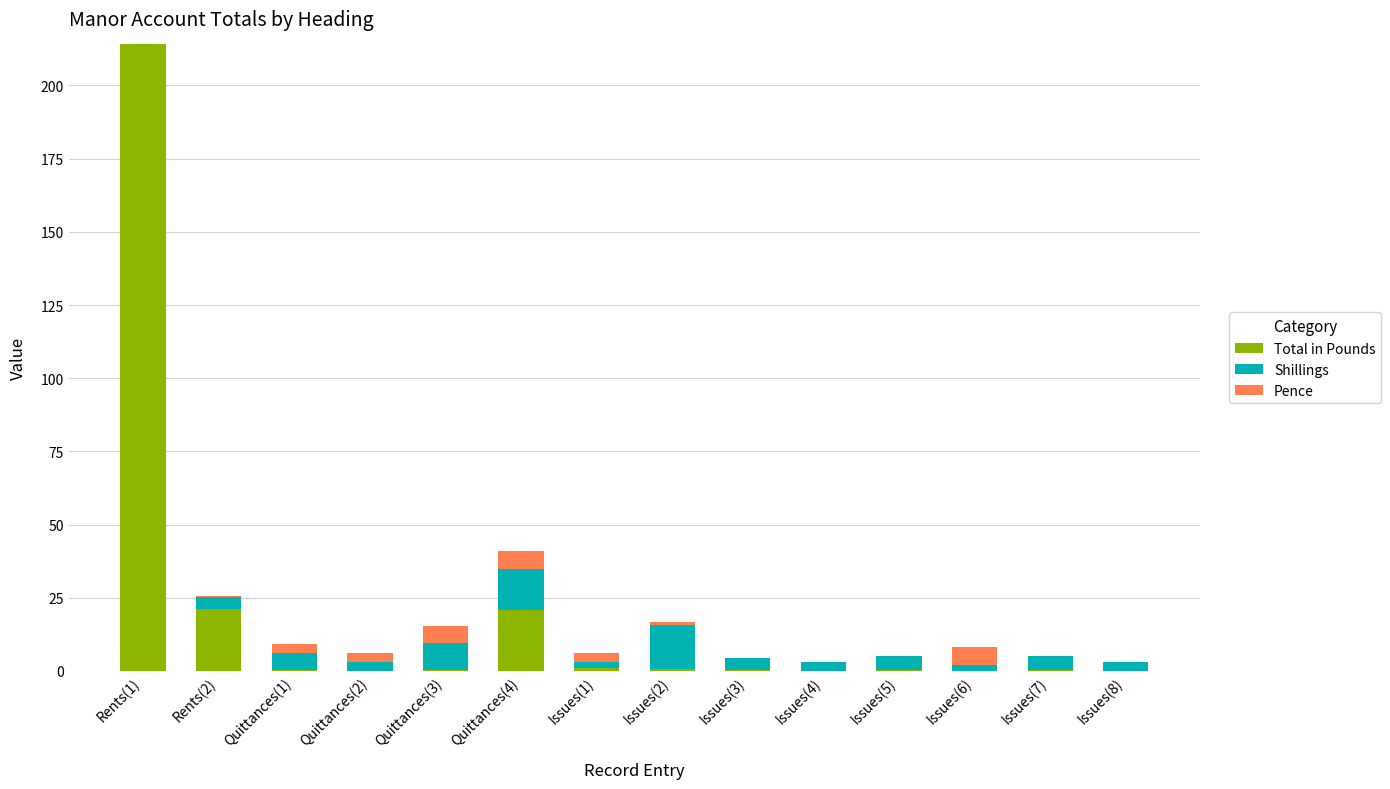

Which category has the highest value in the Total in Pounds series?

Rents(1)